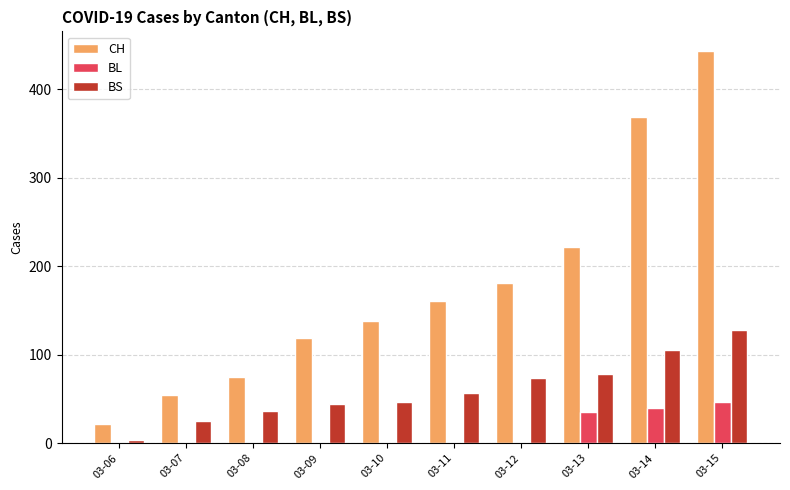

Where is BL nearest to the value 23?

03-13